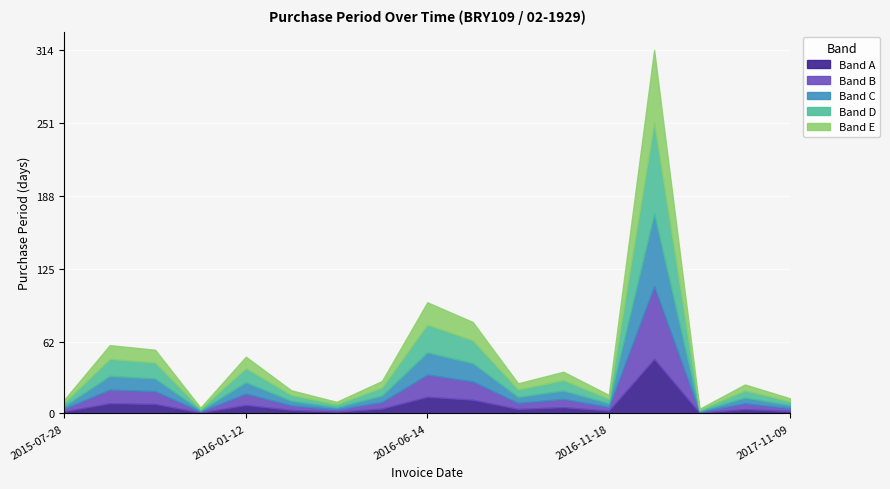

Approximately how many times larger is the value at 2015-07-28 compared to 2017-11-09?

0.9